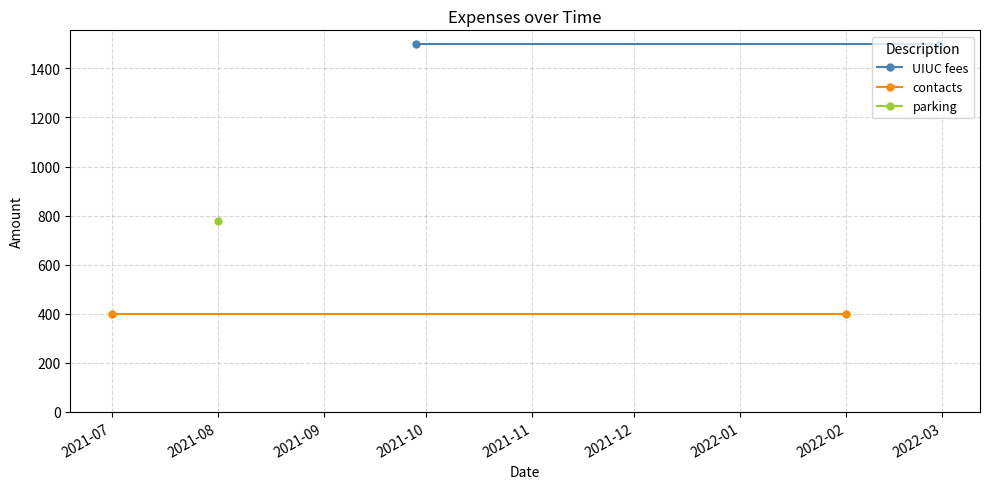

Which has a higher value, 2021-08 or 2021-07?

2021-08